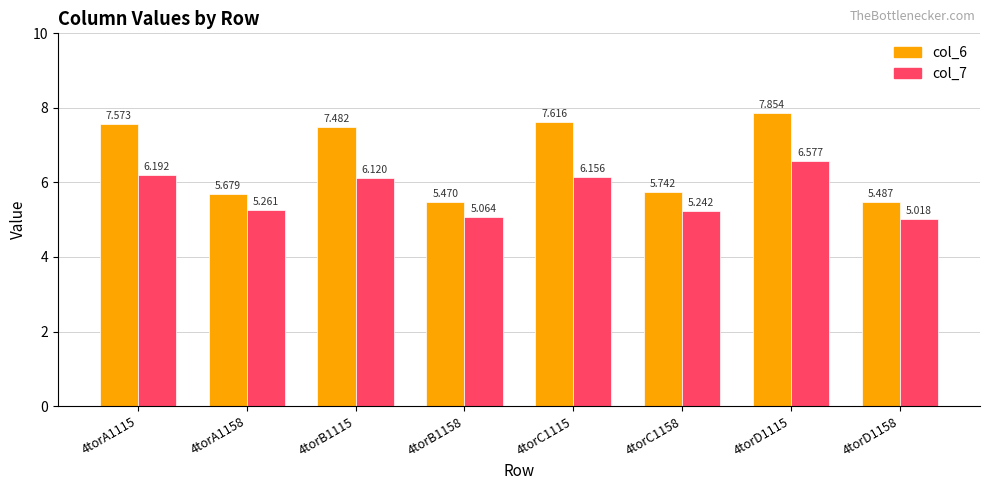

What is the difference between the maximum and minimum values in the col_7 series?

1.6